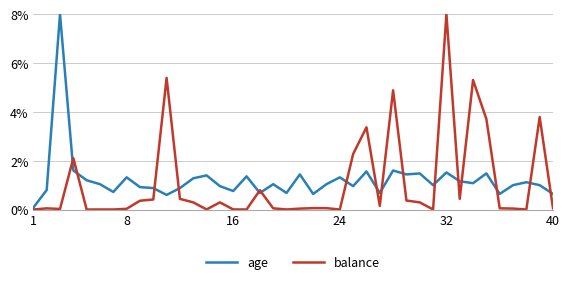

List the series in order of their overall mean, highest first.

age, balance